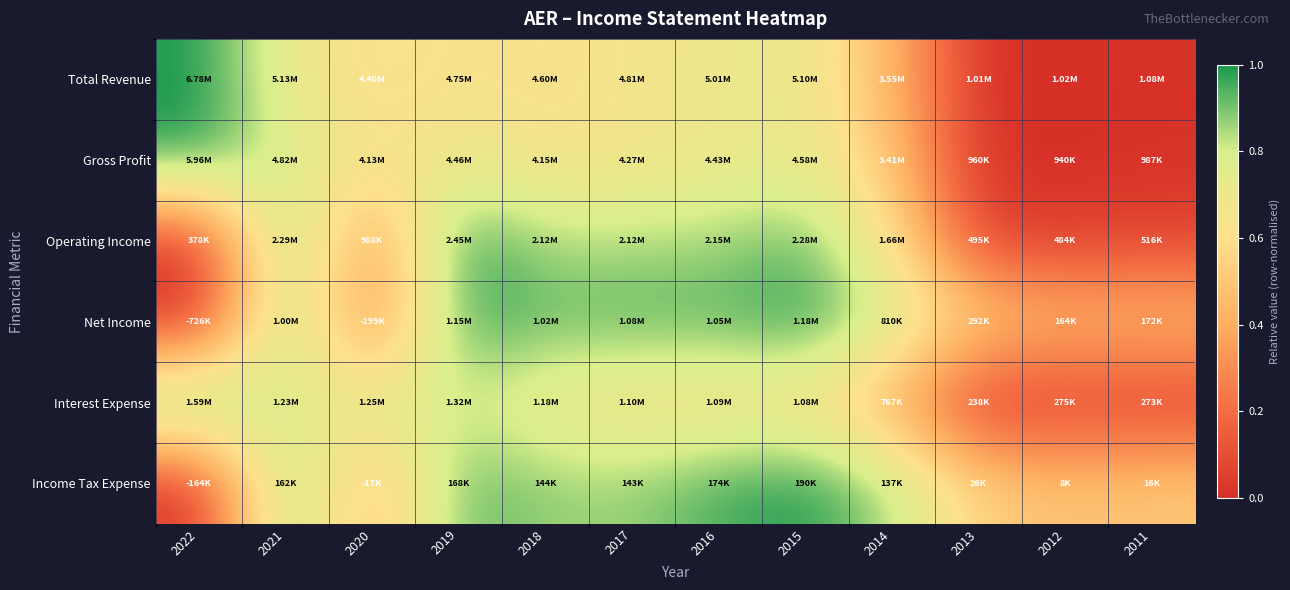

Reading left to right, list all the values displayed in this chart.

Total Revenue: 2022=1.0	2021=0.7	2020=0.6	2019=0.6	2018=0.6	2017=0.7	2016=0.7	2015=0.7	2014=0.4	2013=0.0	2012=0.0	2011=0.0
Gross Profit: 2022=1.0	2021=0.8	2020=0.6	2019=0.7	2018=0.6	2017=0.7	2016=0.7	2015=0.7	2014=0.5	2013=0.0	2012=0.0	2011=0.0
Operating Income: 2022=0.0	2021=0.9	2020=0.3	2019=1.0	2018=0.8	2017=0.8	2016=0.9	2015=0.9	2014=0.6	2013=0.1	2012=0.1	2011=0.1
Net Income: 2022=0.0	2021=0.9	2020=0.2	2019=1.0	2018=0.9	2017=0.9	2016=0.9	2015=1.0	2014=0.8	2013=0.5	2012=0.5	2011=0.5
Interest Expense: 2022=1.0	2021=0.7	2020=0.7	2019=0.8	2018=0.7	2017=0.6	2016=0.6	2015=0.6	2014=0.4	2013=0.0	2012=0.0	2011=0.0
Income Tax Expense: 2022=0.0	2021=0.9	2020=0.4	2019=0.9	2018=0.9	2017=0.9	2016=1.0	2015=1.0	2014=0.9	2013=0.5	2012=0.5	2011=0.5